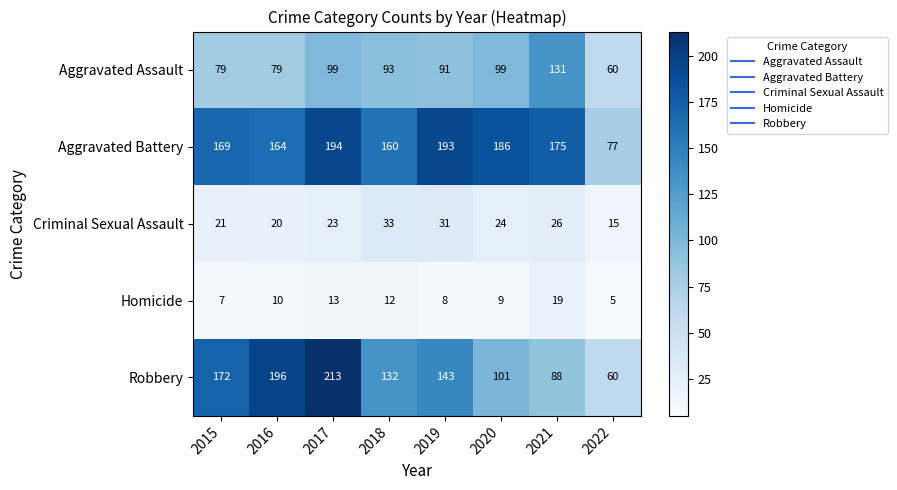

At which label is Aggravated Battery closest to 135?

2018